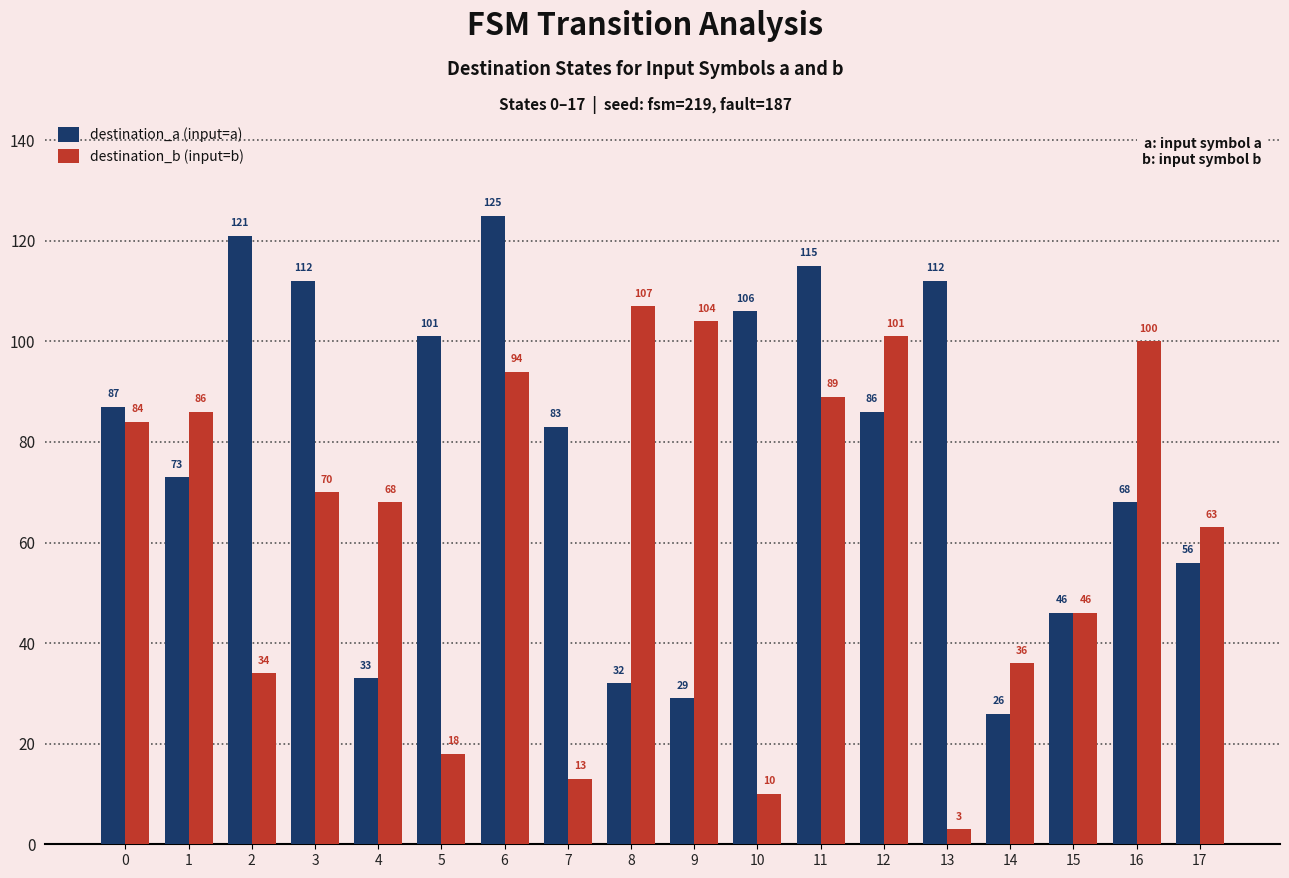

Is it true that destination_b (input=b) equals 130 at 0?

False